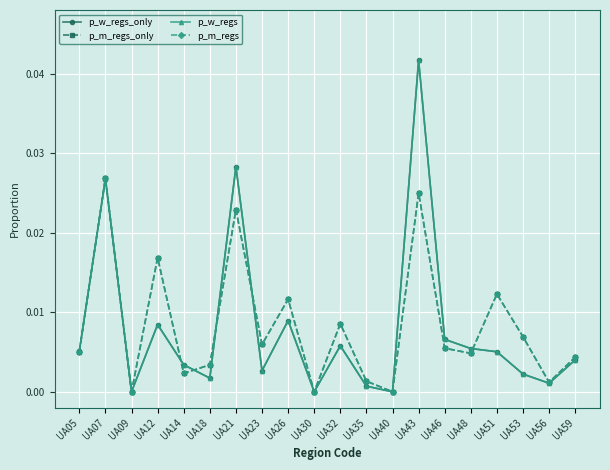

Is the value of p_w_regs_only at UA30 greater than the value of p_m_regs at UA32?

No